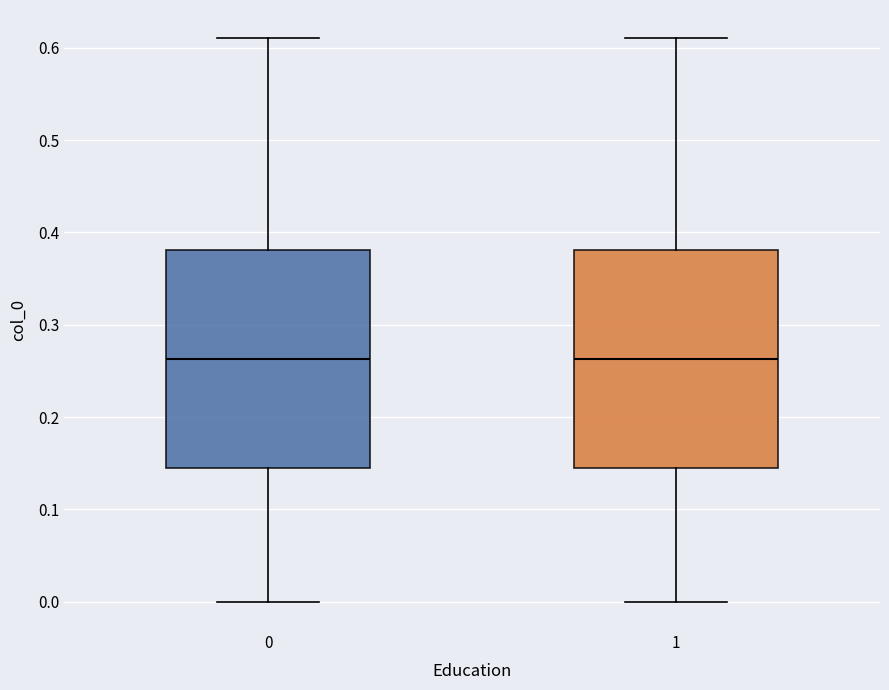

Reading left to right, transcribe this box plot: for each box, give where its median line is, the range the box spans, and where its two whiskers end, as read against the y-axis. The values are not printed on the chart, so give them approximately, as read against the axis.

0: median 0.26, box 0.14 to 0.38, whiskers 0.00 to 0.61
1: median 0.26, box 0.14 to 0.38, whiskers 0.00 to 0.61